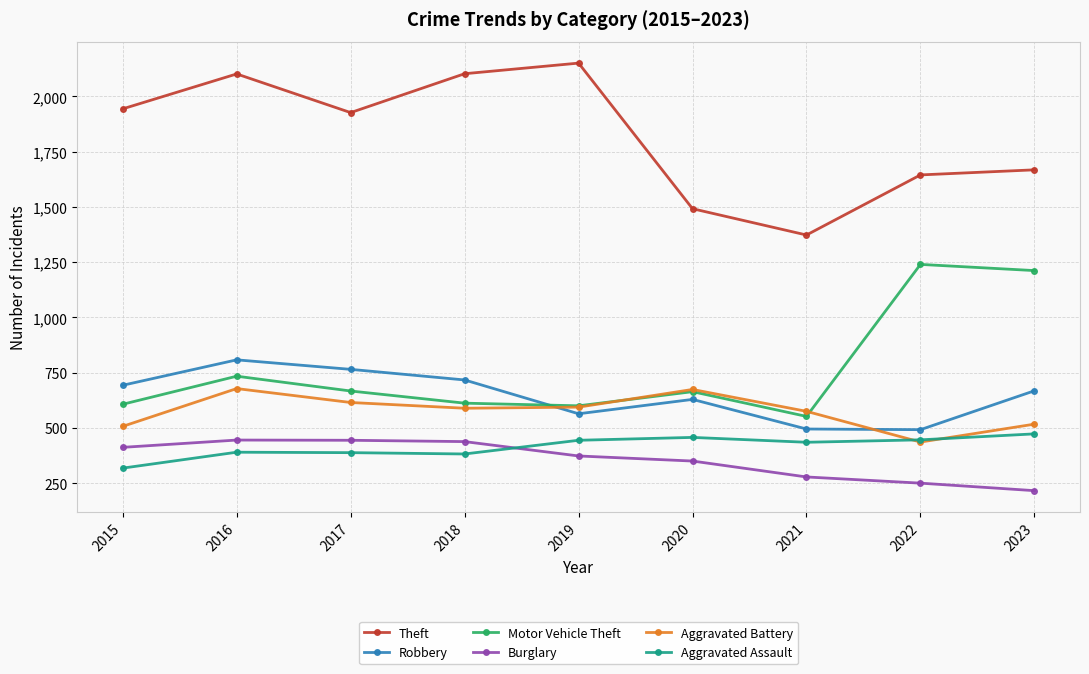

True or false: Theft and Robbery cross at least once.

False